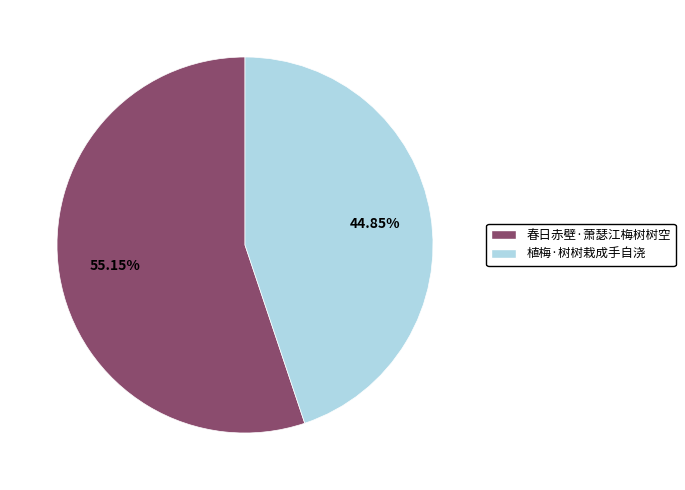

Which has a higher value, 春日赤壁·萧瑟江梅树树空 or 植梅·树树栽成手自浇?

春日赤壁·萧瑟江梅树树空